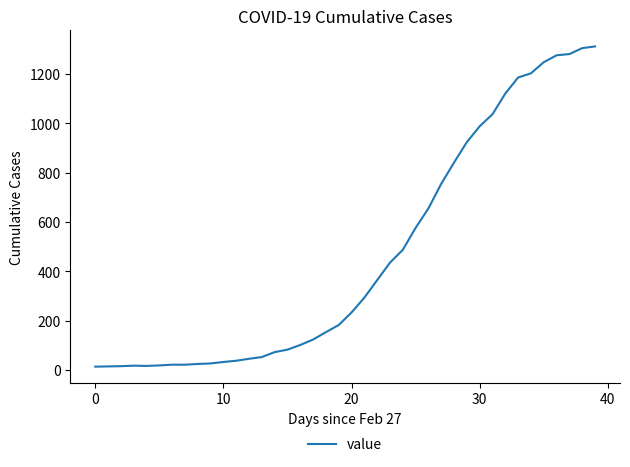

What is the difference between the maximum and minimum values?

1299